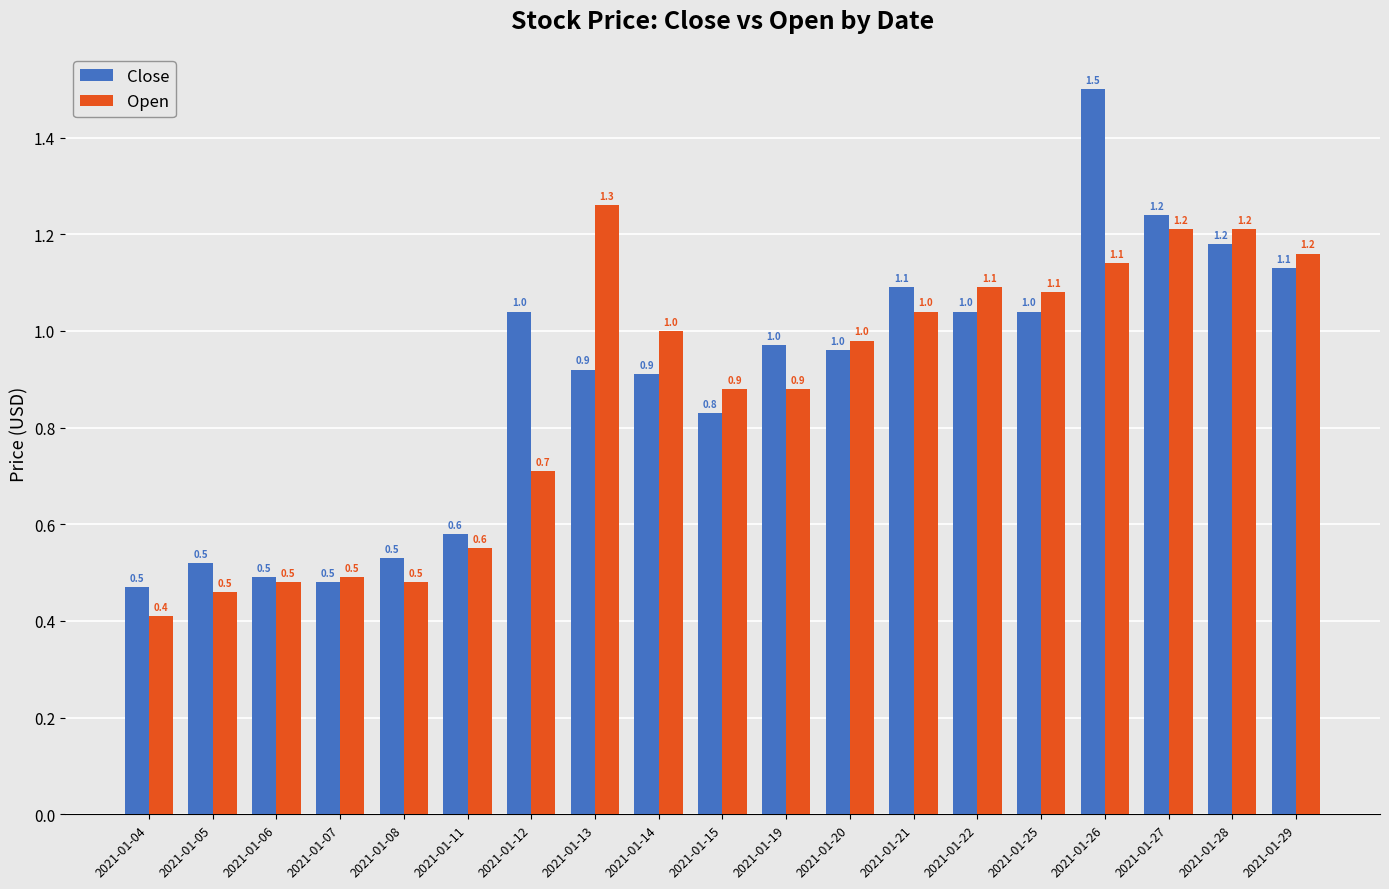

Which category has the highest value across all series?

2021-01-26